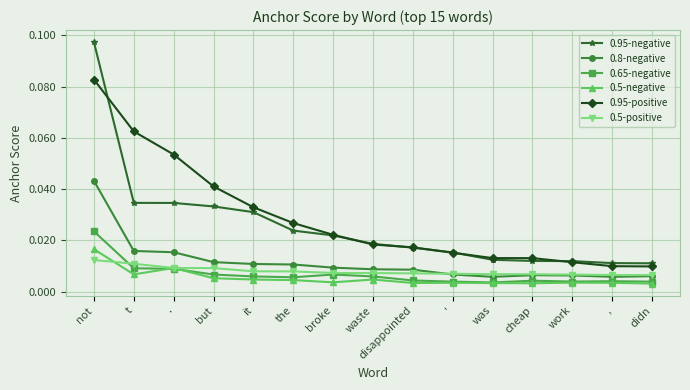

What is the sum of all 0.95-negative values?

0.4